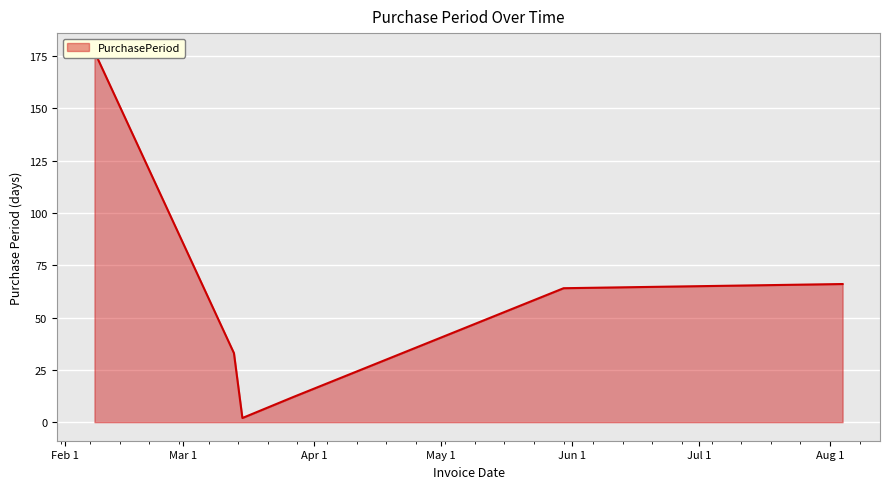

True or false: the data shows 105 at 2017-05-30.

False